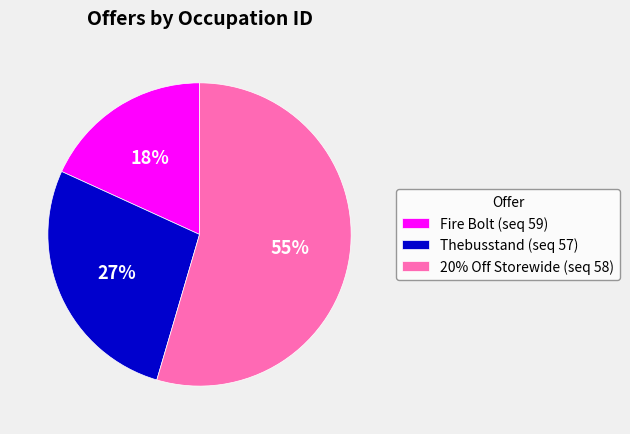

Do Thebusstand (seq 57) and 20% Off Storewide (seq 58) together represent more than half of the pie?

Yes